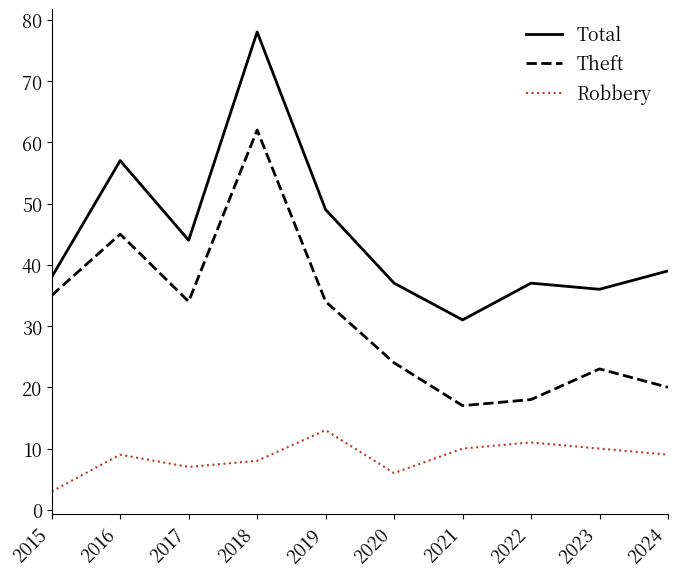

Which series has the largest total across all categories?

Total